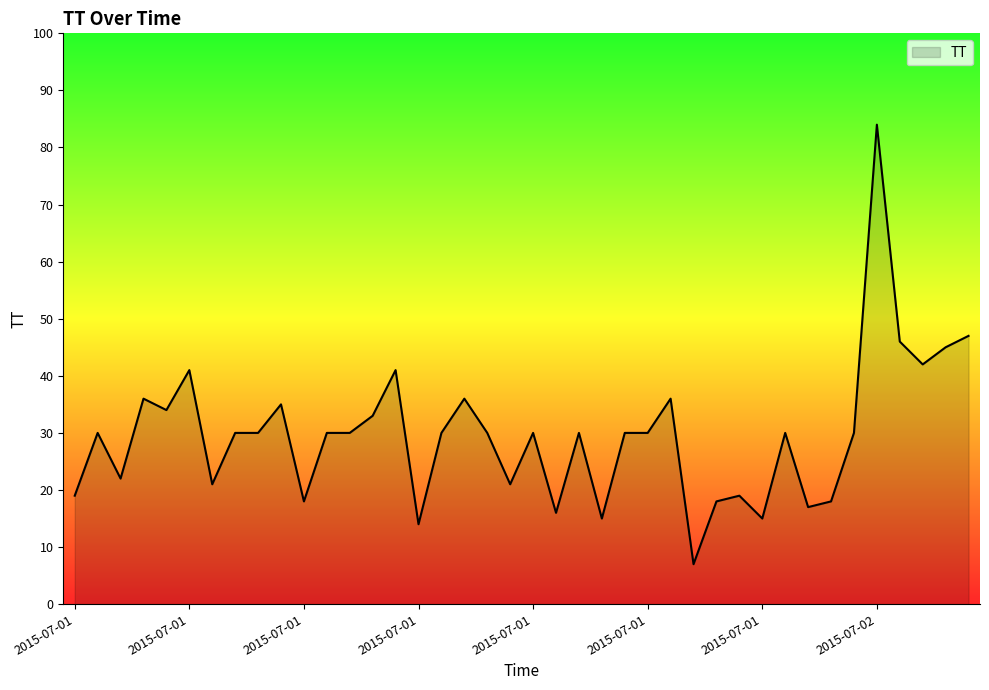

What is the greatest value displayed?

84